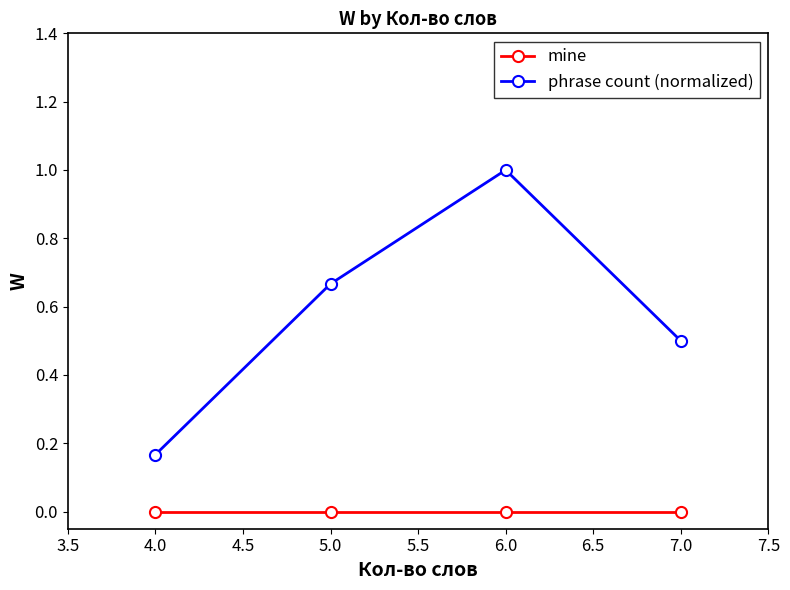

What position from the left is 4.0?

1